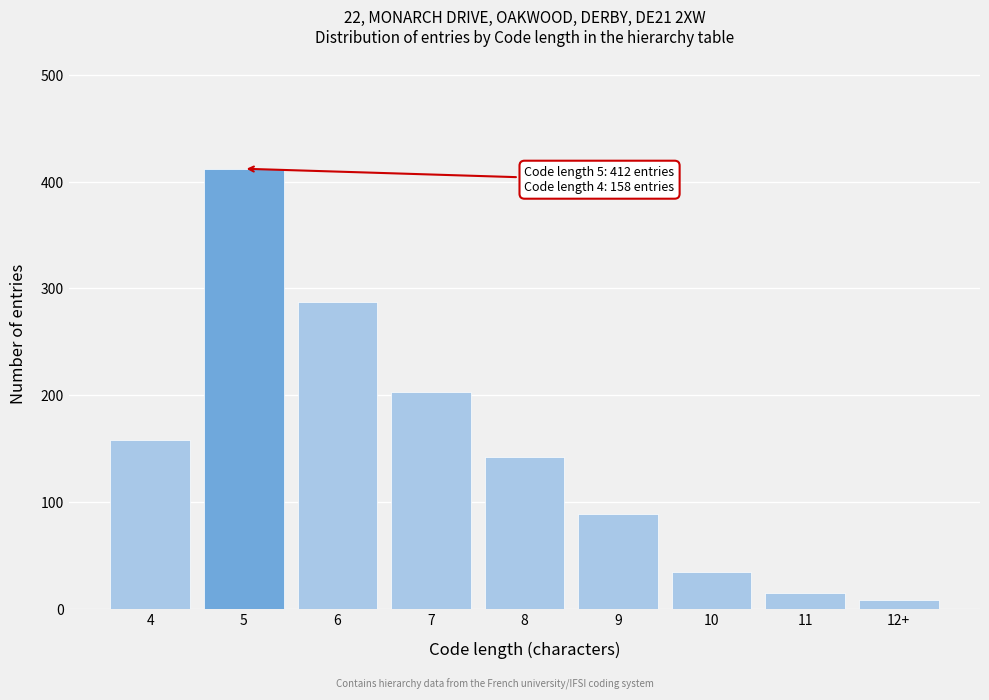

Reading left to right, transcribe all the data shown in this chart.

4=158	5=412	6=287	7=203	8=142	9=89	10=34	11=15	12+=8